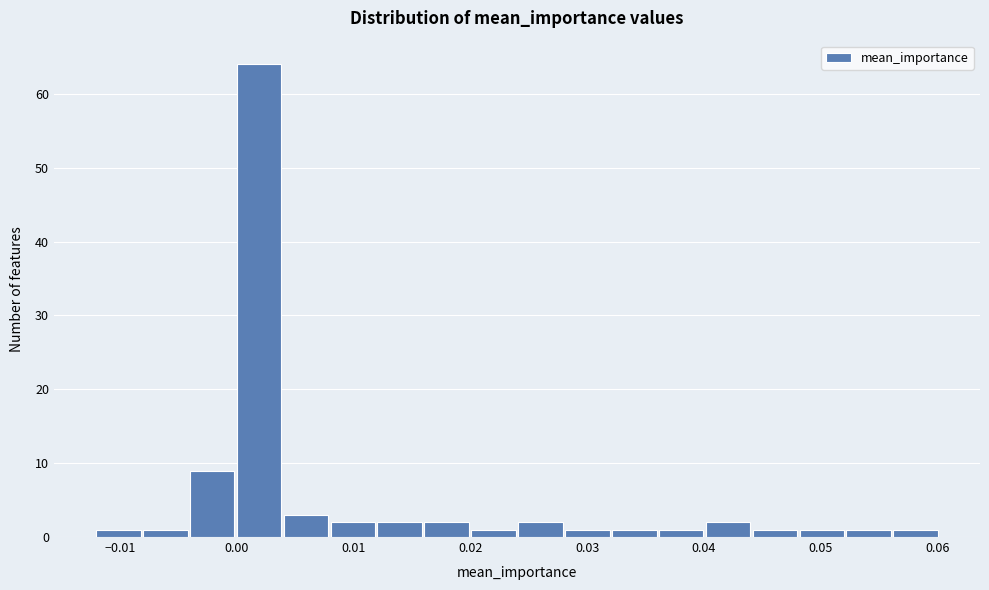

Reading left to right, list every bar in this chart as the range it spans on the x-axis followed by its height. Neither the bar edges nor the heights are printed on the chart, so give them approximately, as read against the axes.

-0.012 to -0.008: 1
-0.008 to -0.004: 1
-0.004 to 0.000: 9
0.000 to 0.004: 64
0.004 to 0.008: 3
0.008 to 0.012: 2
0.012 to 0.016: 2
0.016 to 0.020: 2
0.020 to 0.024: 1
0.024 to 0.028: 2
0.028 to 0.032: 1
0.032 to 0.036: 1
0.036 to 0.040: 1
0.040 to 0.044: 2
0.044 to 0.048: 1
0.048 to 0.052: 1
0.052 to 0.056: 1
0.056 to 0.060: 1